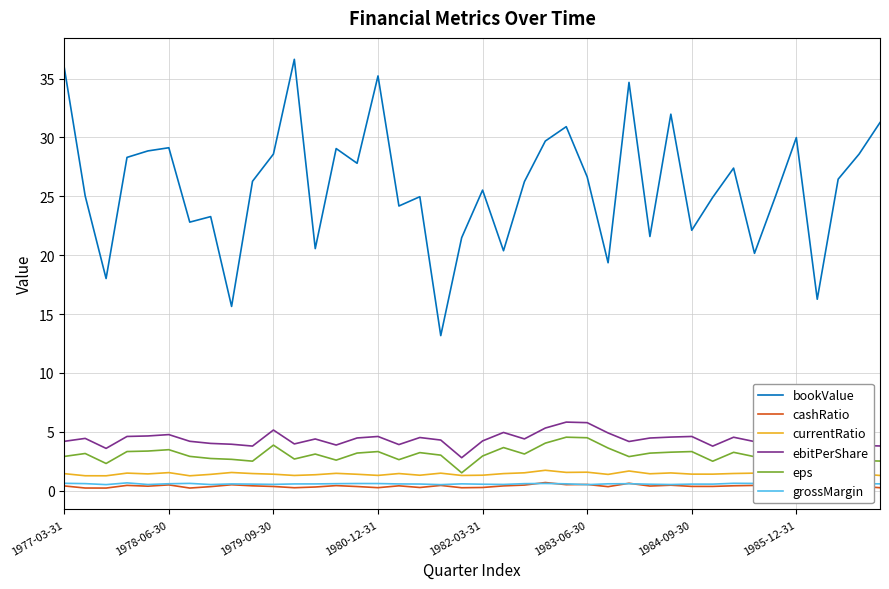

What are all the series names shown in the legend?

bookValue, cashRatio, currentRatio, ebitPerShare, eps, grossMargin